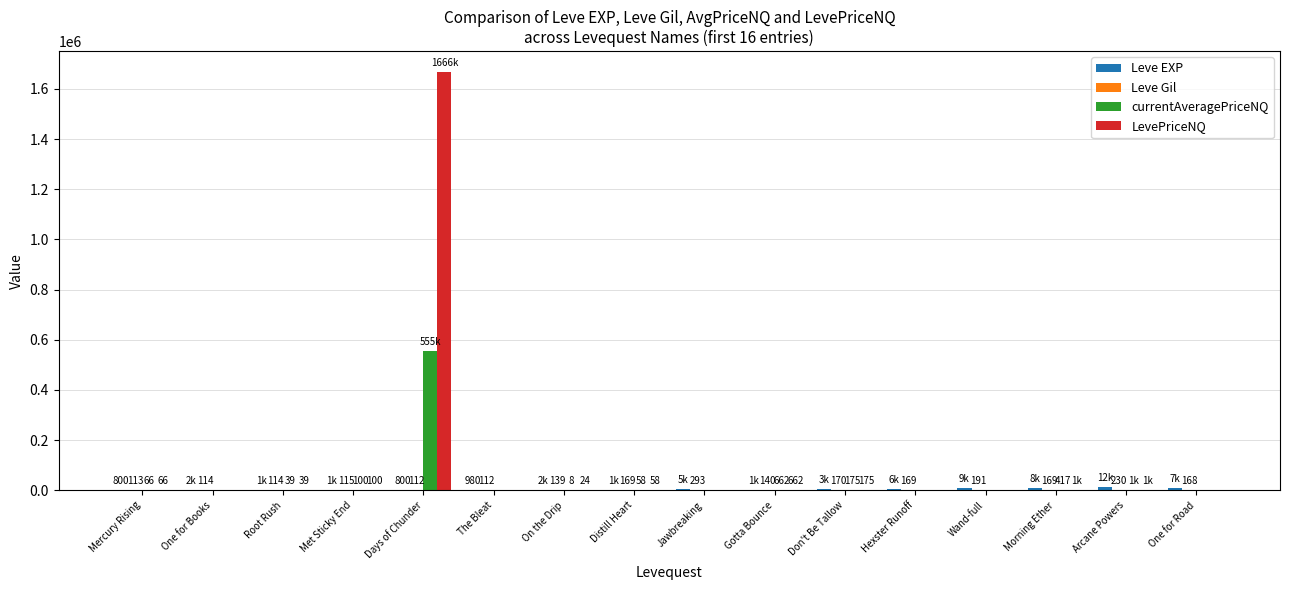

Which series has the widest spread of values?

LevePriceNQ